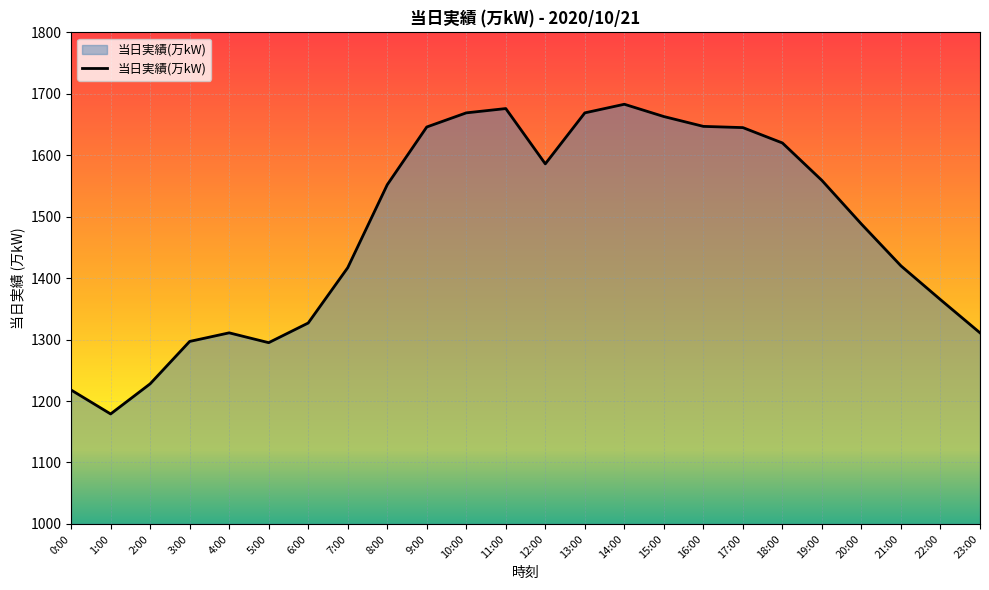

What is the minimum value shown in the chart?

1179